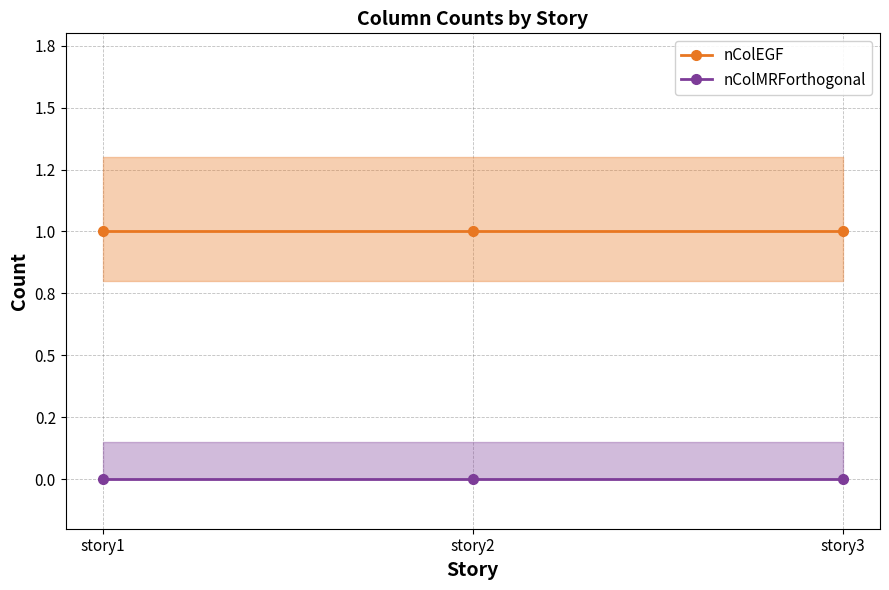

What is the spread (max minus min) of values at story1?

1